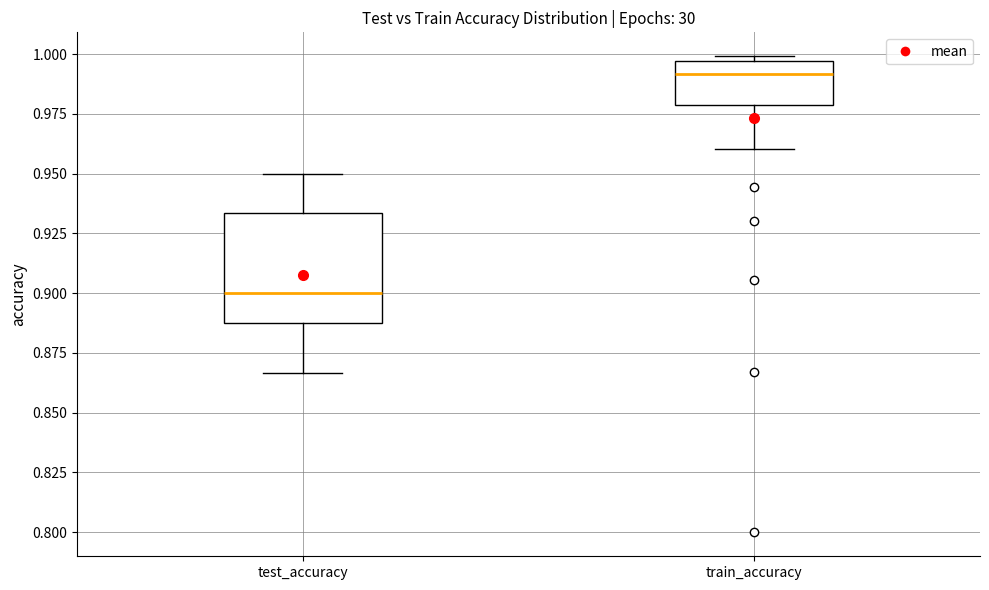

Which box has the highest median line?

train_accuracy